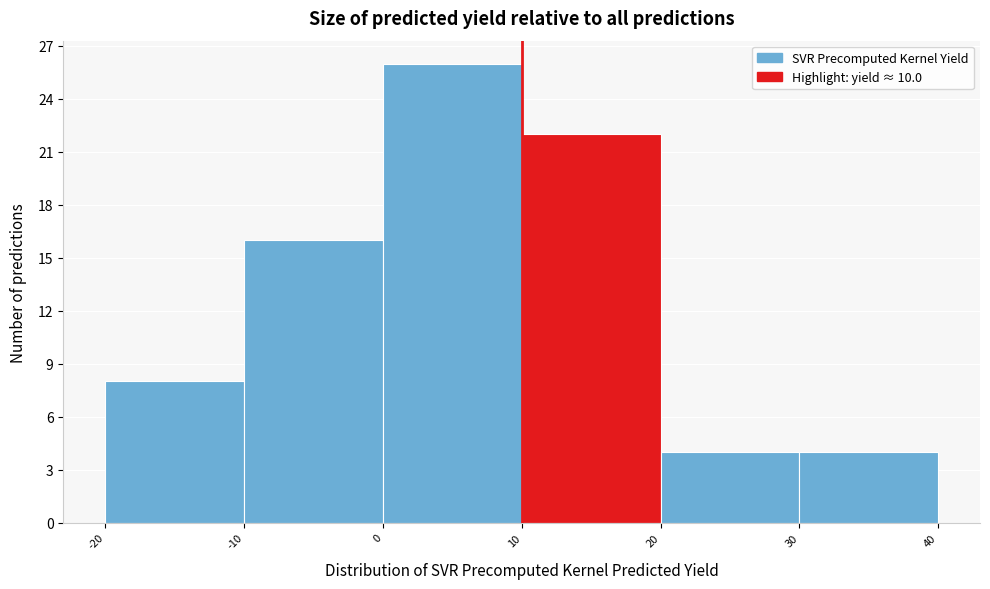

Reading left to right, transcribe this chart: for each bar, give the range it covers on the x-axis and its height. The values are not printed on the chart, so give them approximately, as read against the axis.

-20 to -10: 8
-10 to 0: 16
0 to 10: 26
10 to 20: 22
20 to 30: 4
30 to 40: 4